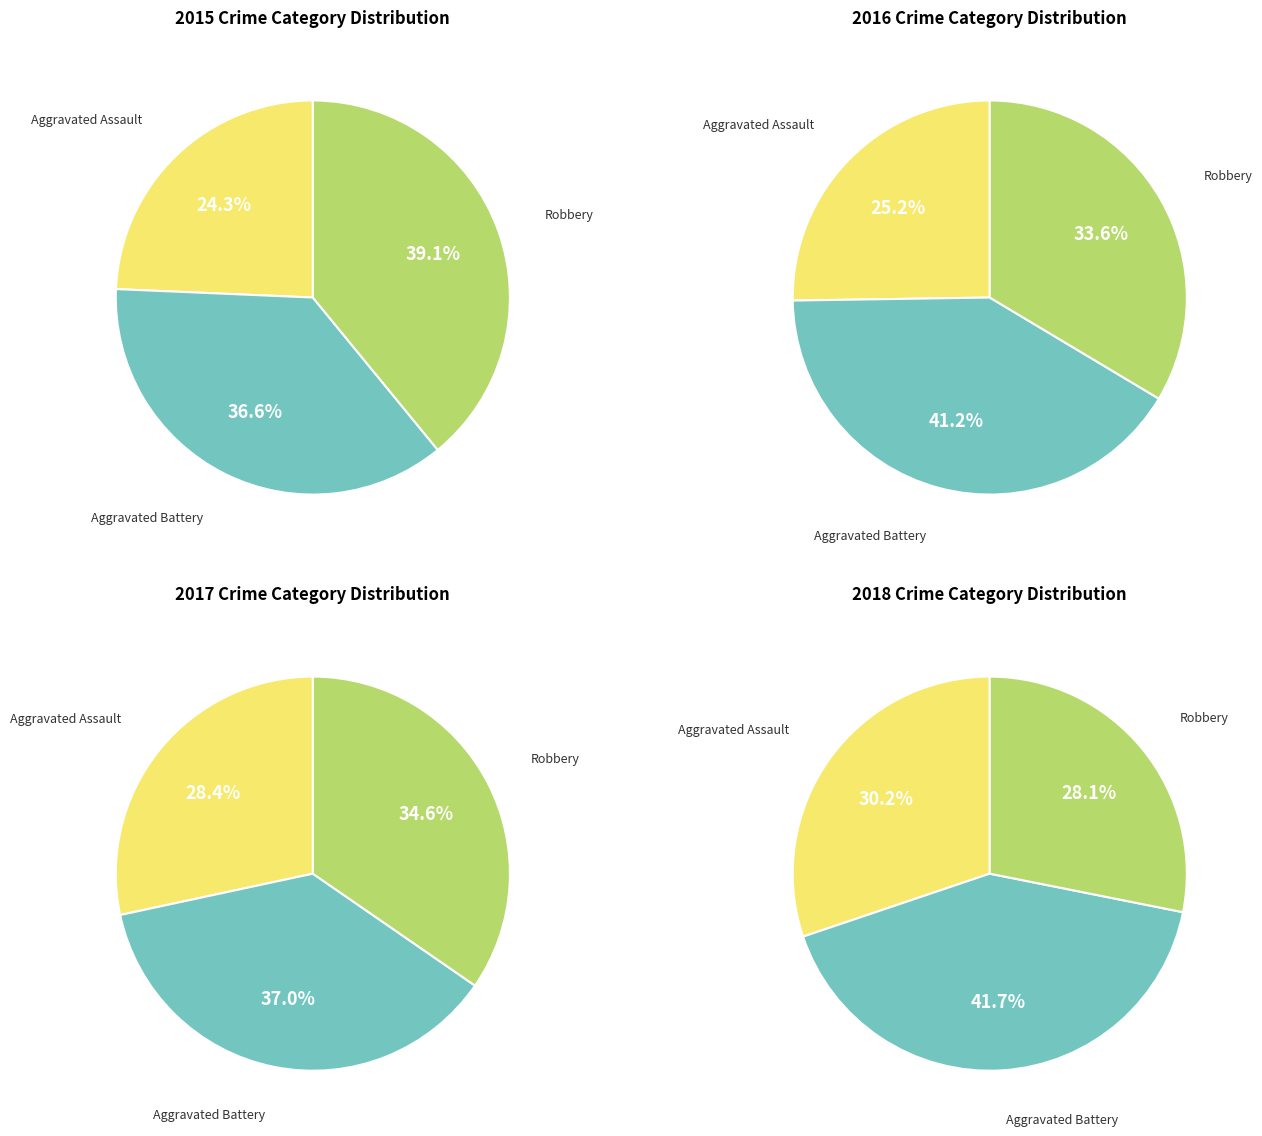

Does values_2018 represent more than half of the total?

No